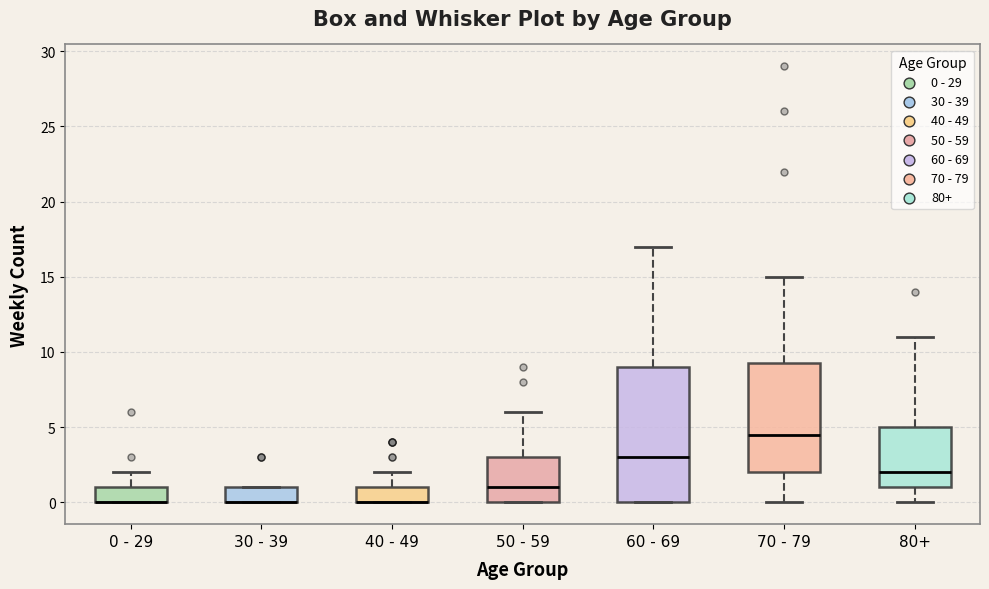

Reading left to right, transcribe this box plot: for each box, give where its median line is, the range the box spans, and where its two whiskers end, as read against the y-axis. The values are not printed on the chart, so give them approximately, as read against the axis.

0 - 29: median 0.0 (drawn on the box's lower edge), box 0.0 to 1.0, whiskers 0.0 to 2.0
30 - 39: median 0.0 (drawn on the box's lower edge), box 0.0 to 1.0, whiskers 0.0 to 1.0
40 - 49: median 0.0 (drawn on the box's lower edge), box 0.0 to 1.0, whiskers 0.0 to 2.0
50 - 59: median 1.0, box 0.0 to 3.0, whiskers 0.0 to 6.0
60 - 69: median 3.0, box 0.0 to 9.0, whiskers 0.0 to 17.0
70 - 79: median 4.5, box 2.0 to 9.5, whiskers 0.0 to 15.0
80+: median 2.0, box 1.0 to 5.0, whiskers 0.0 to 11.0